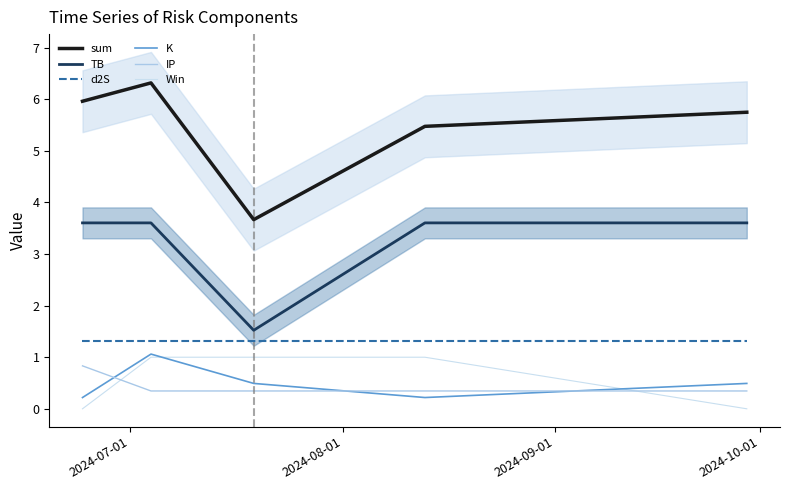

True or false: IP and TB cross at least once.

False